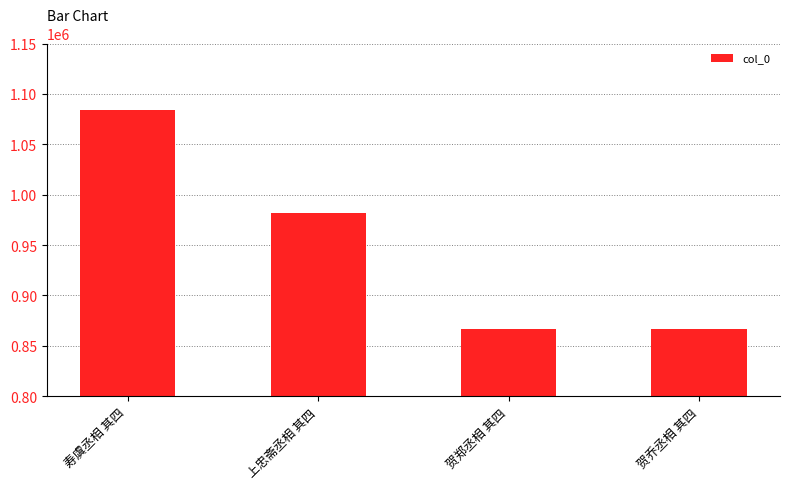

What is the approximate value at 贺郑丞相 其四?

867165